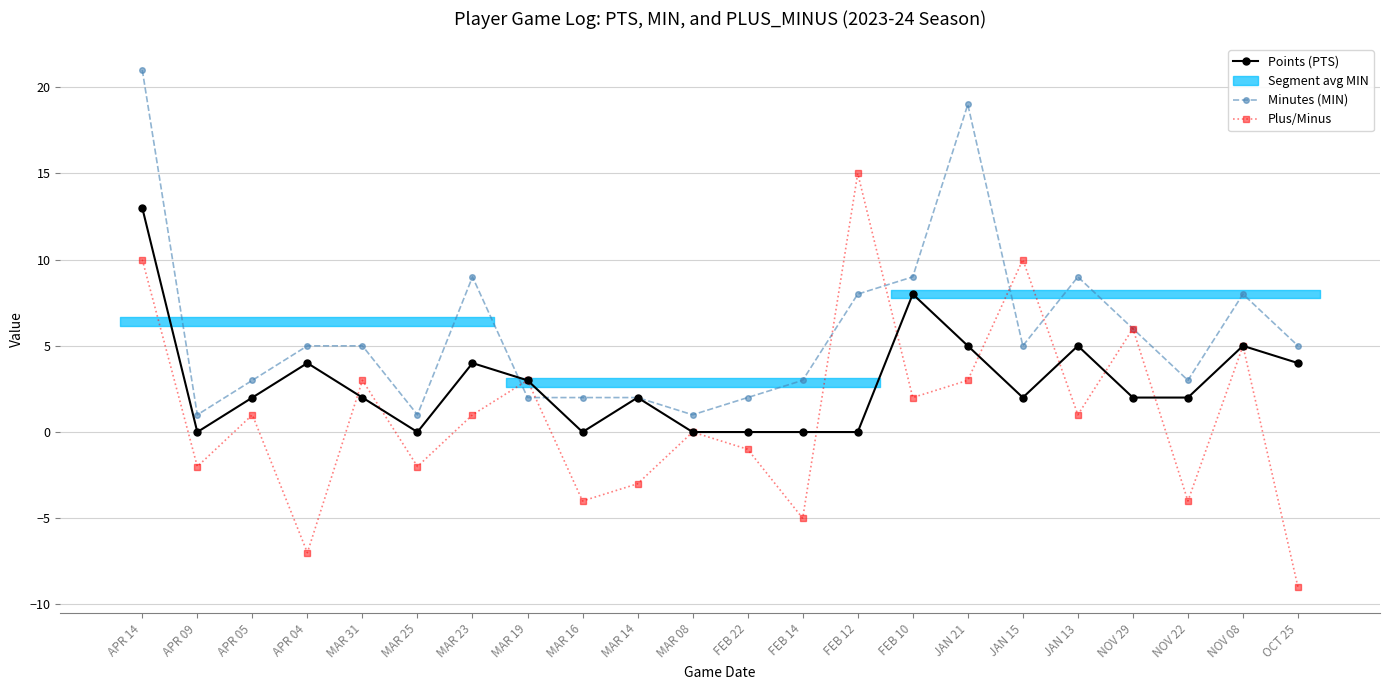

Where do Plus/Minus and Points (PTS) first cross each other?

APR 04 and MAR 31